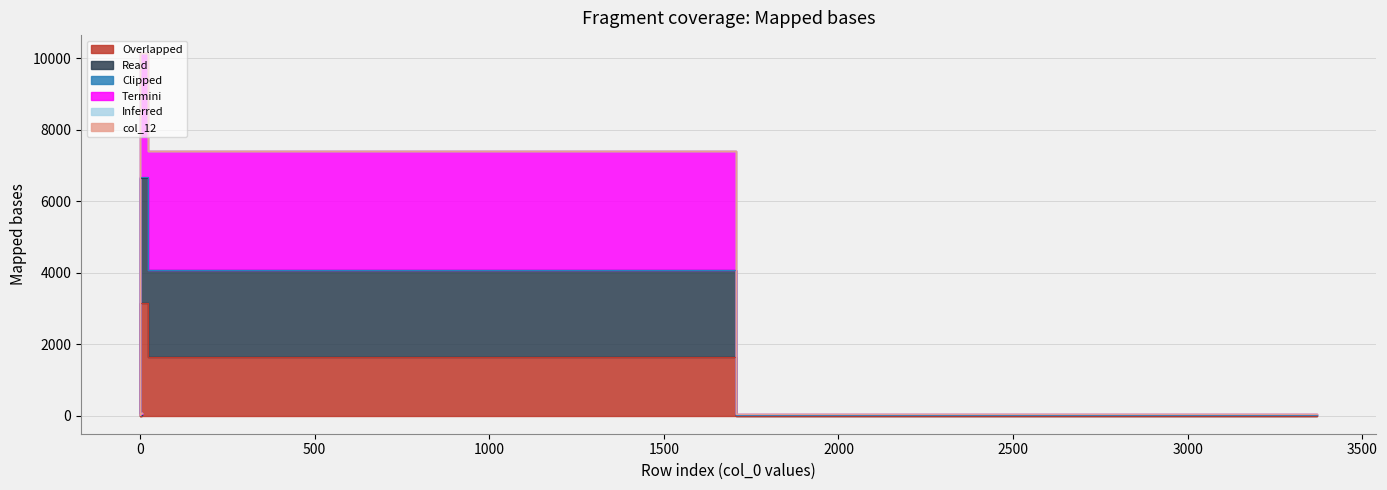

At which category does col_5 reach its first local peak?

4